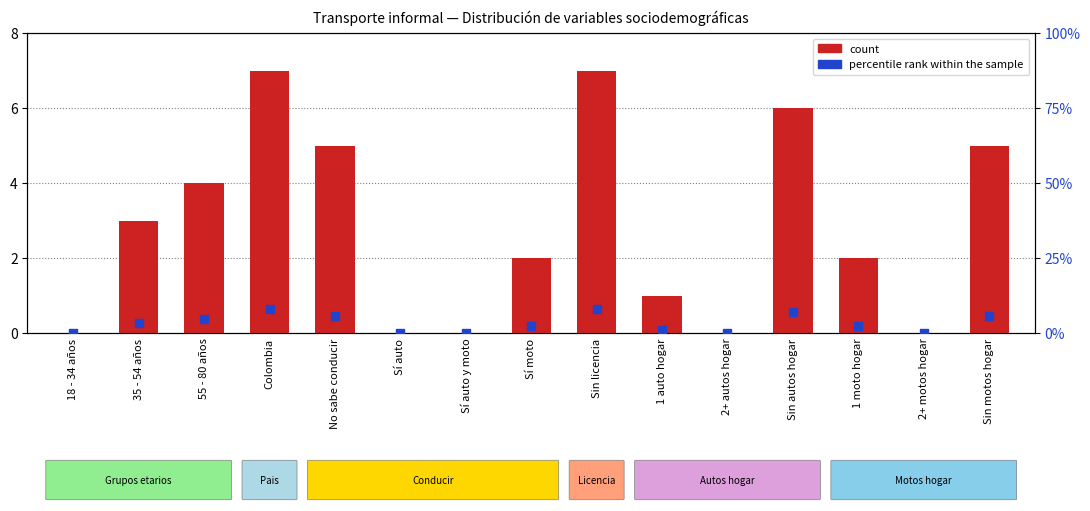

Which series contains the highest Y value?

percentile rank within the sample